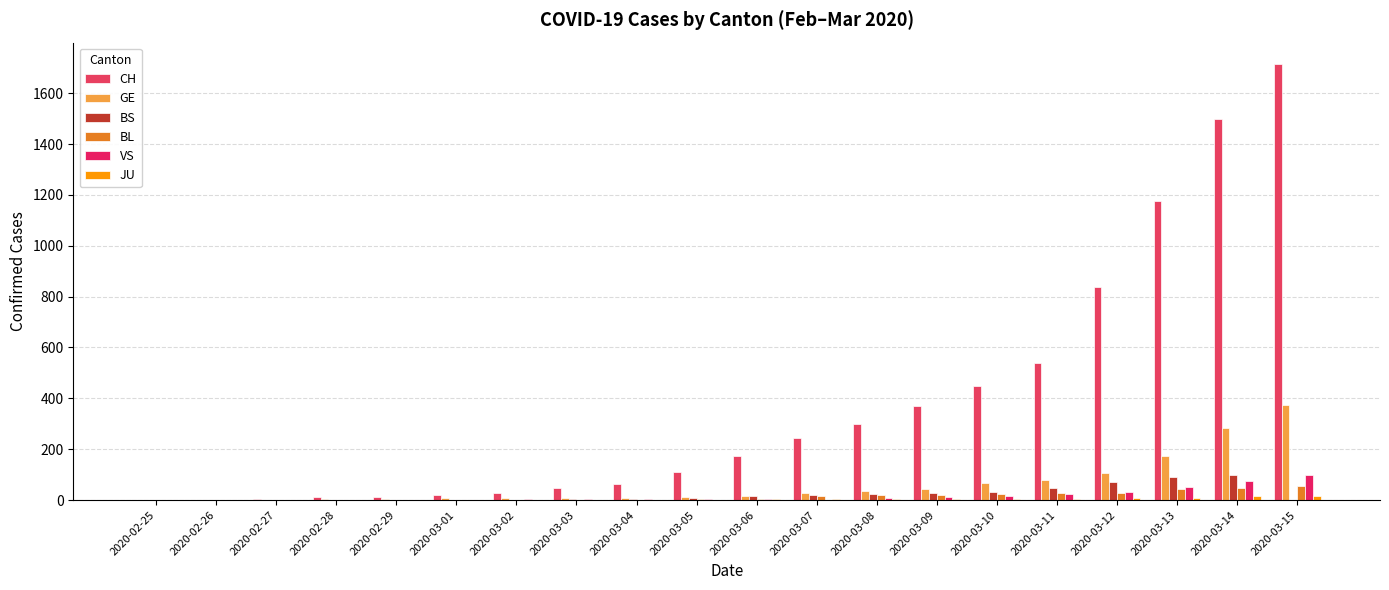

Count the number of data series in this chart.

6